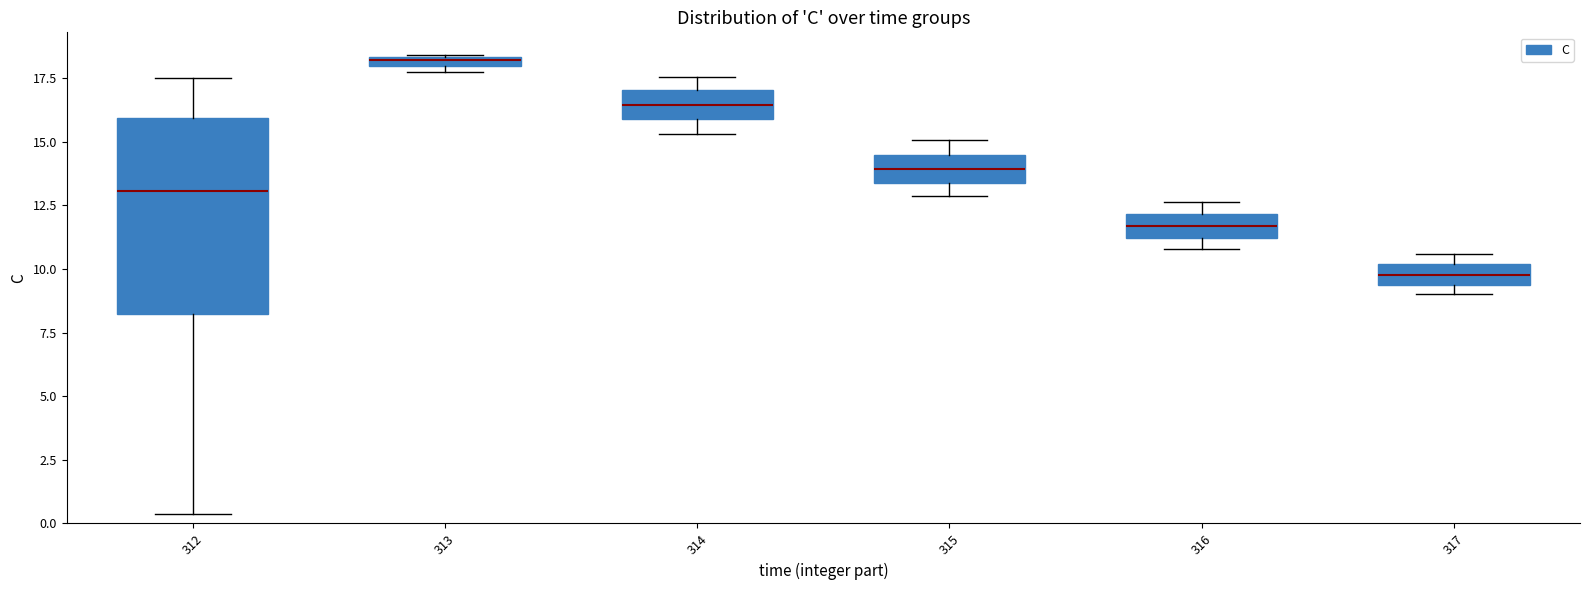

Where does the lower whisker of the box at x = 315 end on the y-axis? The values are not printed on the chart, so give them approximately, as read against the axis.

13.0